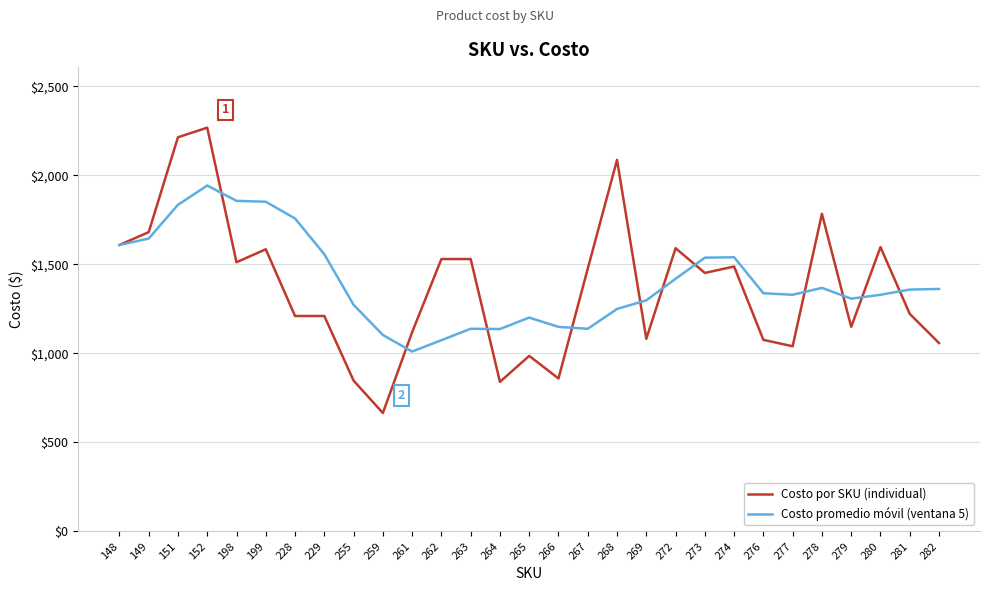

Which series changed the most between 152 and 274?

Costo por SKU (individual)